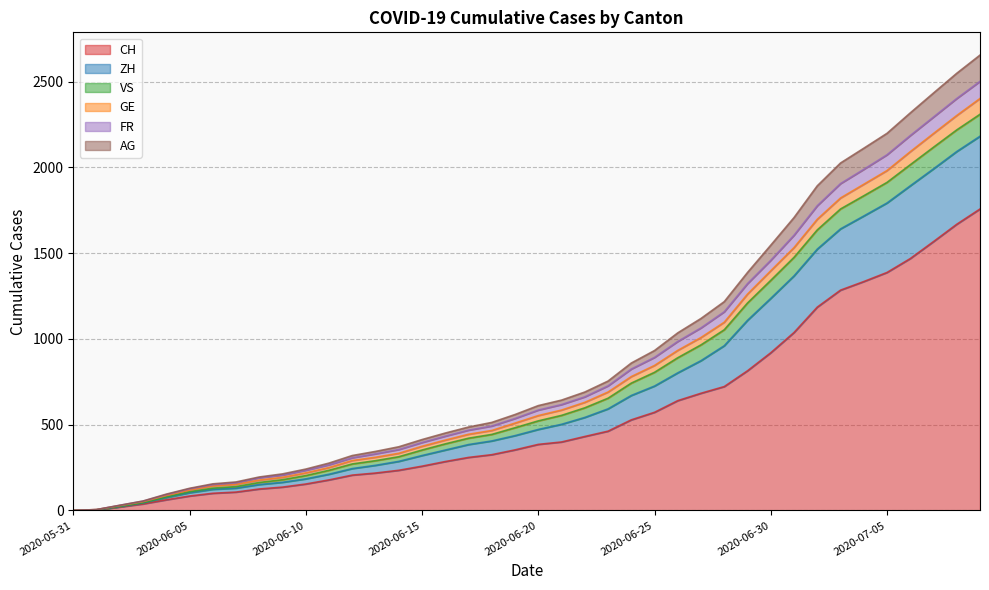

What is the highest value of the CH series?

1757